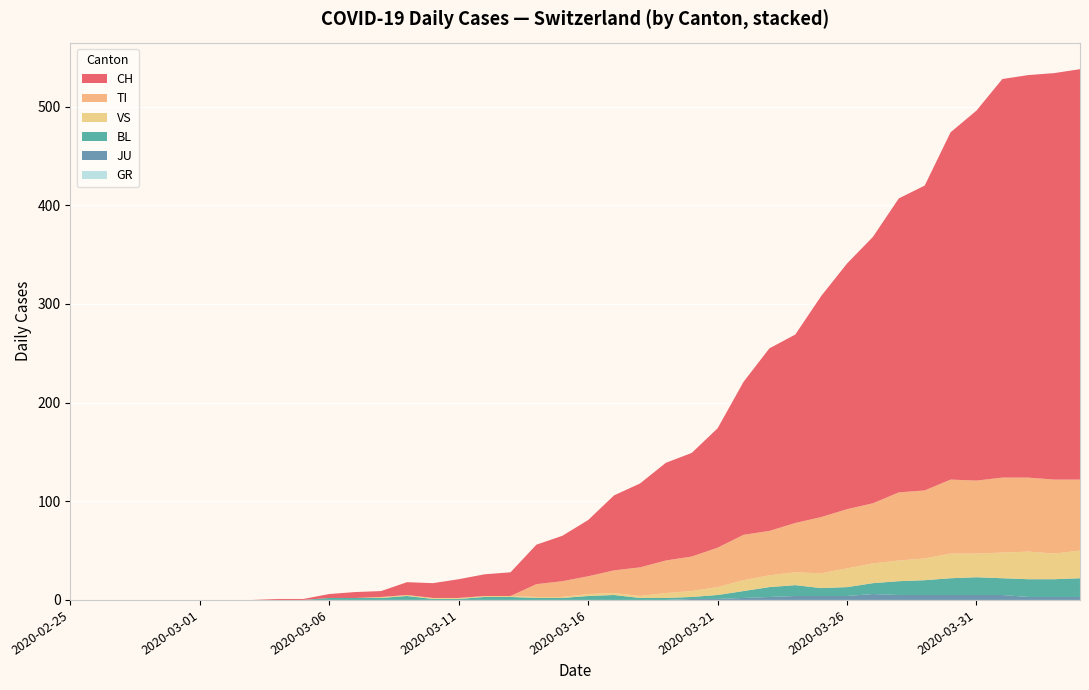

Reading right to left, extract all data points from this chart.

CH: 416	412	408	404	375	352	309	298	270	249	224	191	185	155	121	105	99	85	76	57	46	40	24	22	19	15	13	6	6	4	1	1	0	0	0	0	0	0	0	0
TI: 72	75	75	76	74	75	69	69	61	60	57	50	45	46	40	35	33	29	23	18	16	13	0	0	0	0	0	0	0	0	0	0	0	0	0	0	0	0	0	0
GR: 0	0	0	0	0	0	0	0	0	0	0	0	0	0	0	0	0	0	0	0	0	0	0	0	0	0	0	0	0	0	0	0	0	0	0	0	0	0	0	0
JU: 3	3	3	5	5	5	5	5	6	4	4	4	3	2	1	1	0	0	0	0	0	0	0	0	0	0	0	0	0	0	0	0	0	0	0	0	0	0	0	0
VS: 28	26	28	26	24	25	22	21	20	19	15	13	12	11	8	6	5	2	2	2	1	1	1	1	1	1	1	1	0	0	0	0	0	0	0	0	0	0	0	0
BL: 19	18	18	17	18	17	15	14	11	9	8	11	10	7	4	2	2	2	5	4	2	2	3	3	1	1	4	2	2	2	0	0	0	0	0	0	0	0	0	0